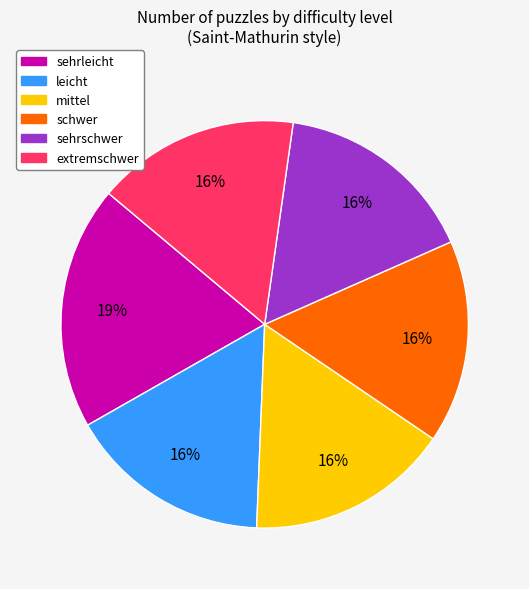

Do leicht and extremschwer together represent more than half of the pie?

No